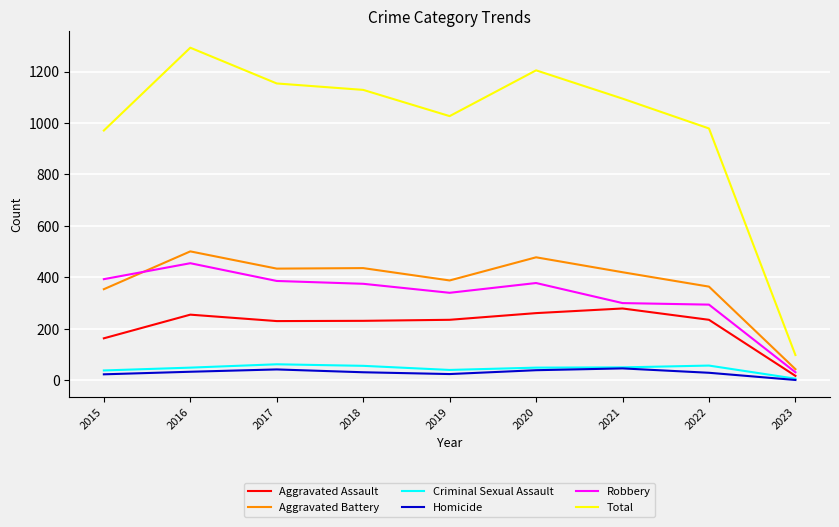

What is the difference between the maximum and minimum values in the Criminal Sexual Assault series?

56